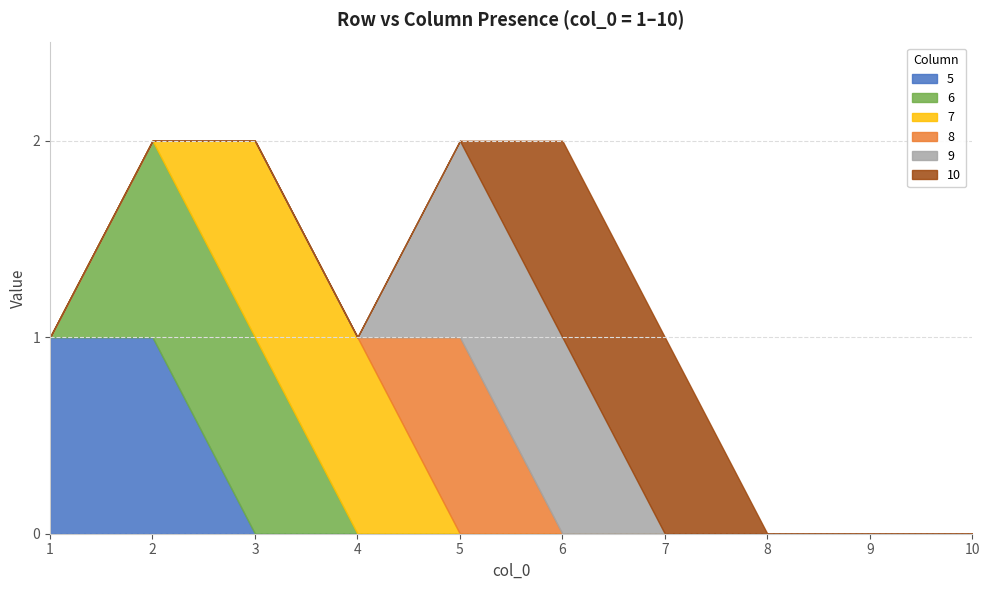

Reading left to right, transcribe all the data shown in this chart.

5: 1=1	2=1	3=0	4=0	5=0	6=0	7=0	8=0	9=0	10=0
6: 1=0	2=1	3=1	4=0	5=0	6=0	7=0	8=0	9=0	10=0
7: 1=0	2=0	3=1	4=1	5=0	6=0	7=0	8=0	9=0	10=0
8: 1=0	2=0	3=0	4=0	5=1	6=0	7=0	8=0	9=0	10=0
9: 1=0	2=0	3=0	4=0	5=1	6=1	7=0	8=0	9=0	10=0
10: 1=0	2=0	3=0	4=0	5=0	6=1	7=1	8=0	9=0	10=0